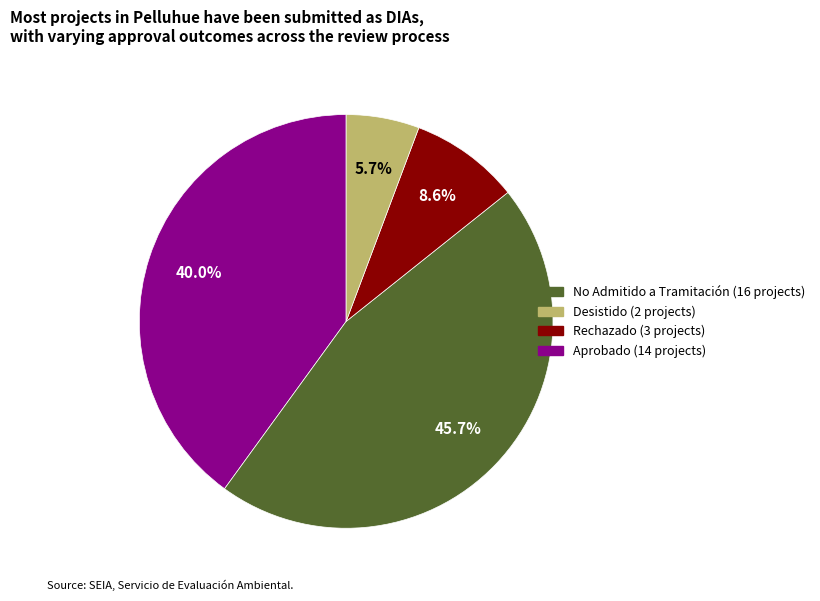

Does any single category account for the majority?

No